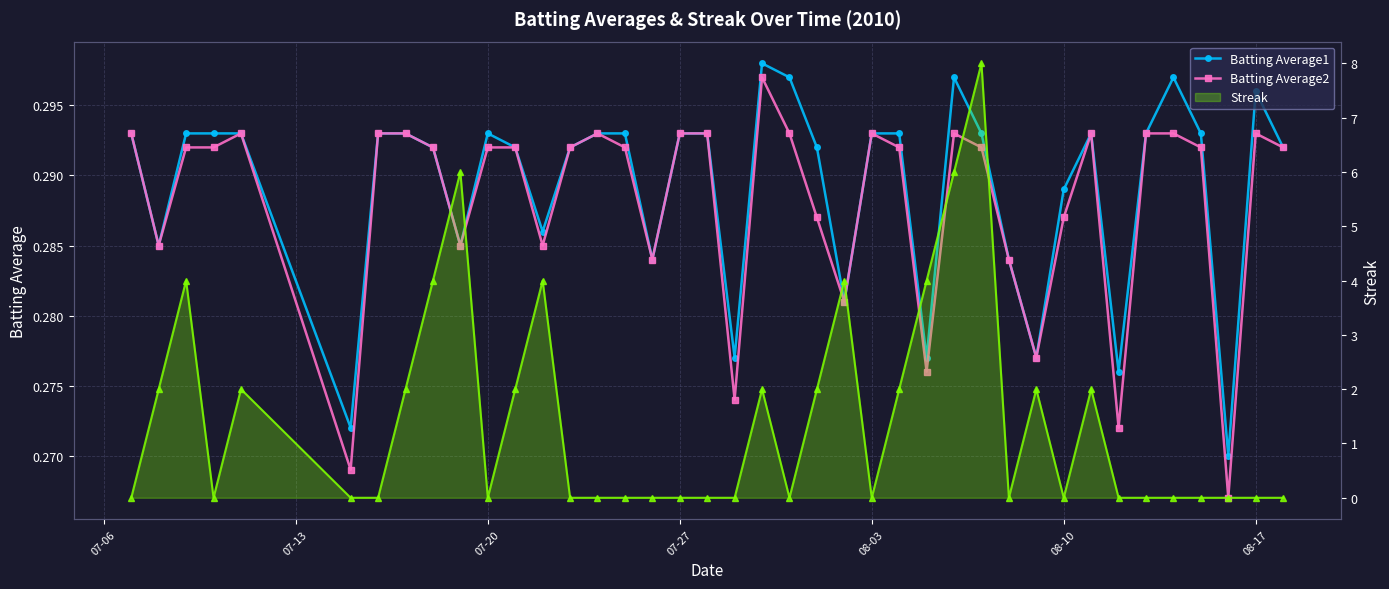

Is it true that Batting Average2 equals 0.1 at 17?

False